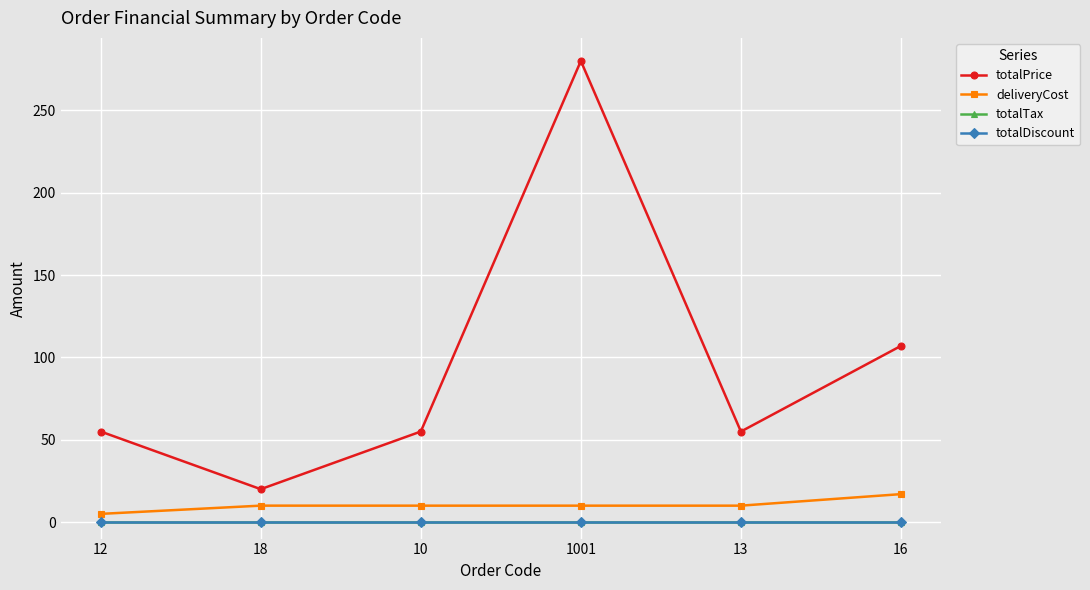

What is the difference between the highest and lowest values at 12?

55.0